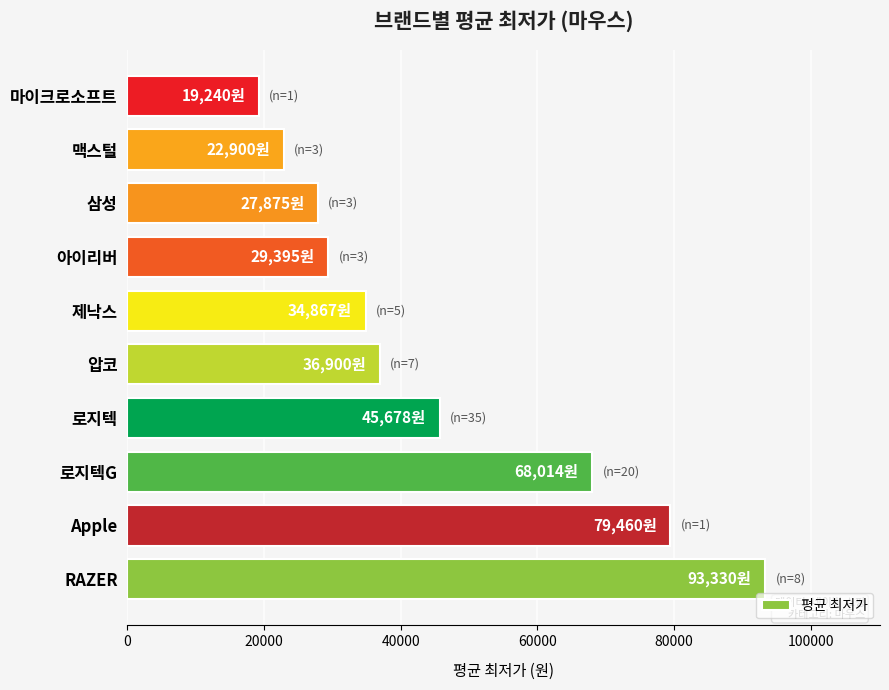

What value does the data have at 마이크로소프트?

19240